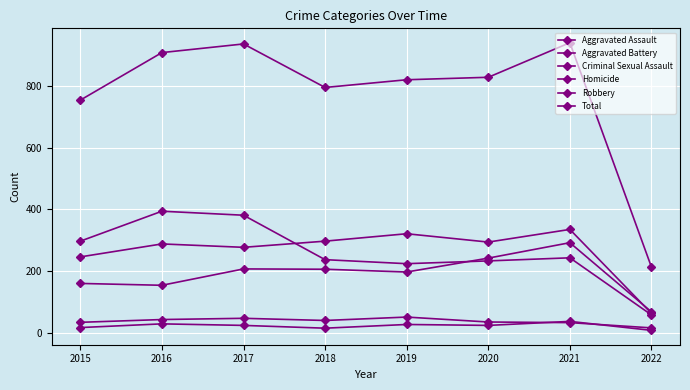

At which label does Total reach its minimum?

2022